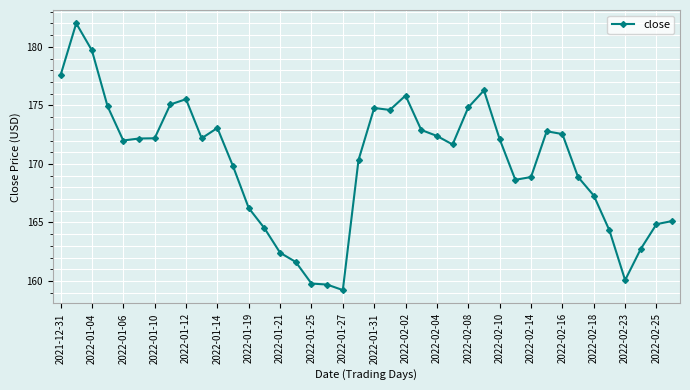

What is the difference between the maximum and minimum values?

22.8